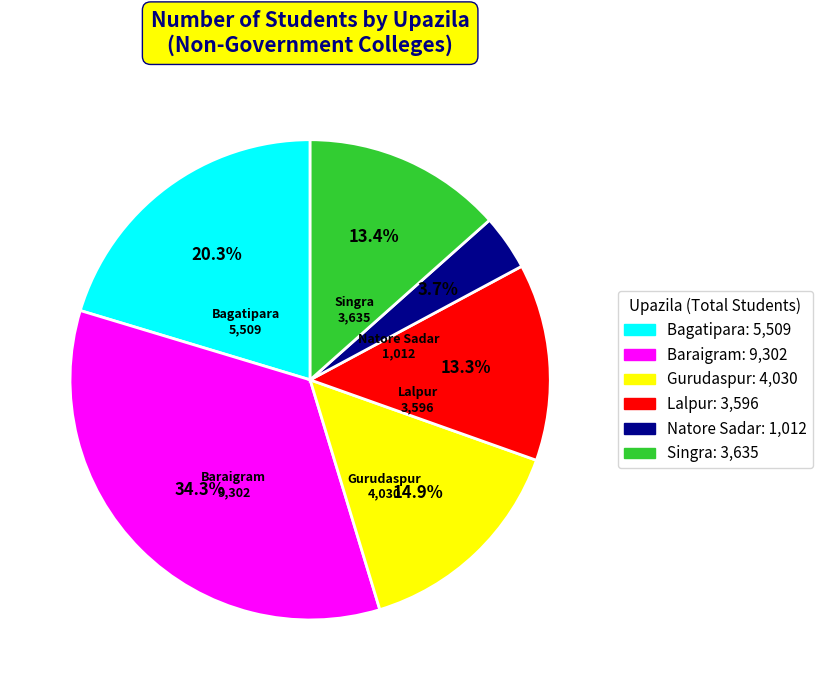

Which category has the smallest portion of the pie?

Natore Sadar